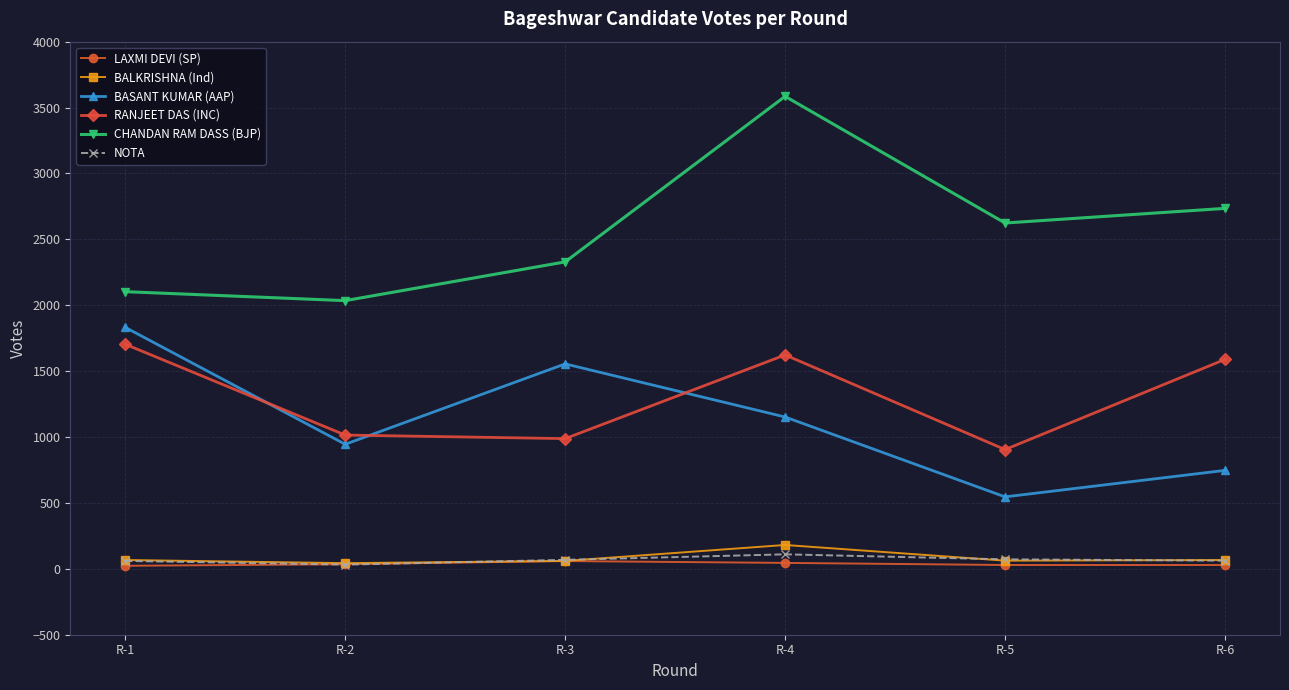

Does the chart display data point markers on the line(s)?

Yes